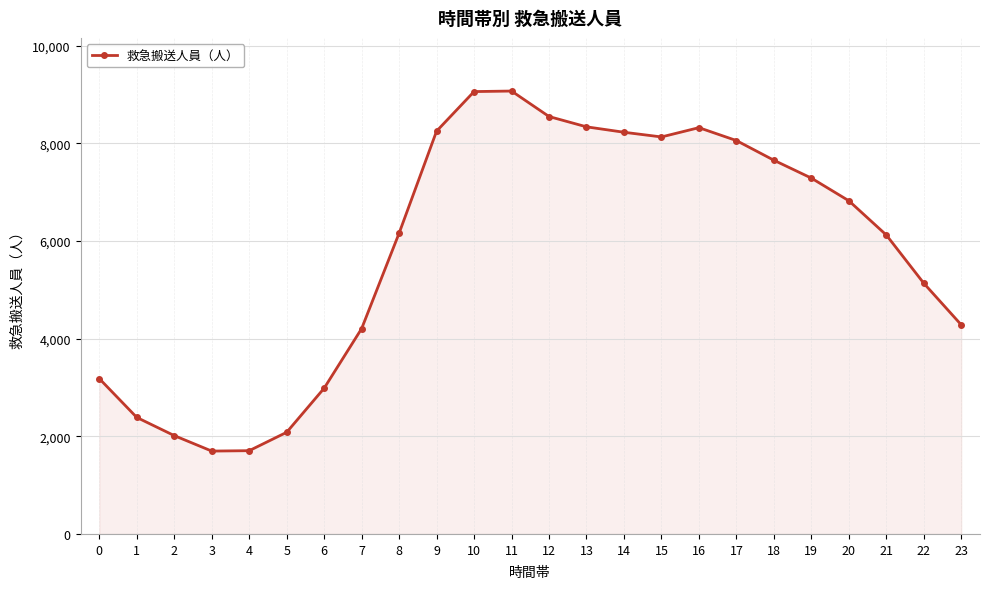

At which label does the data first exceed 6823?

9